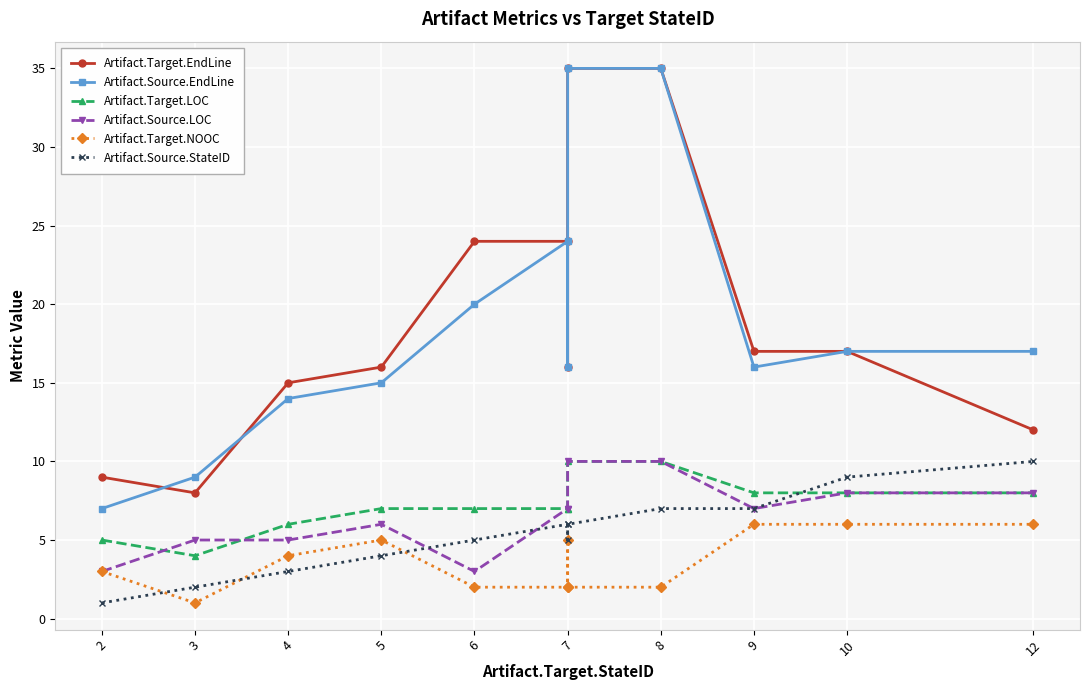

How many distinct data groups are displayed?

6